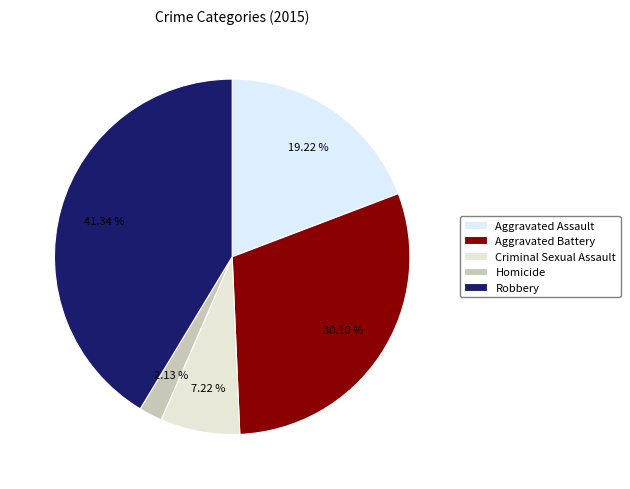

To the nearest percent, what percentage of the pie is Aggravated Assault?

19%